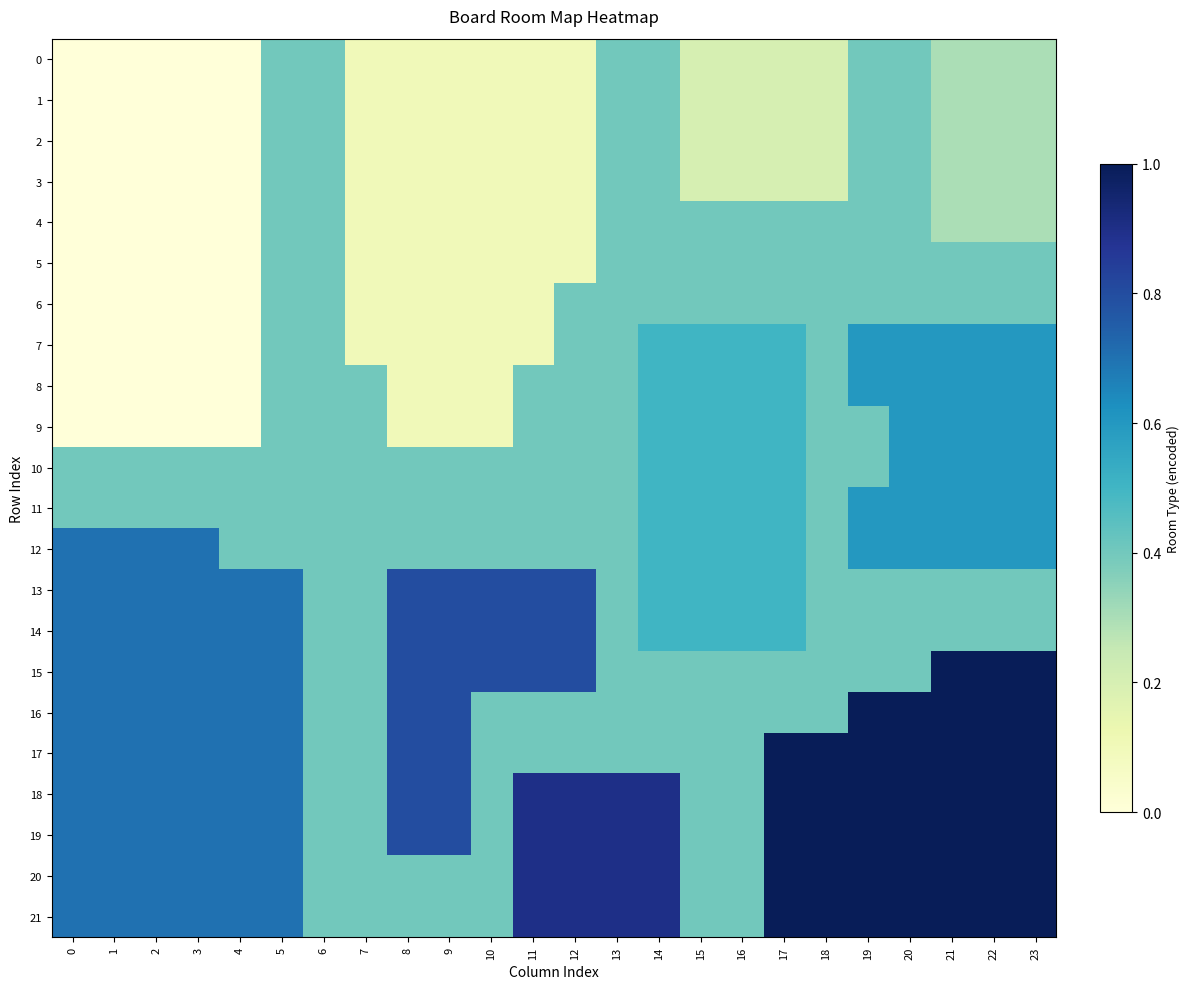

What is the spread (max minus min) of values at 5?

0.3